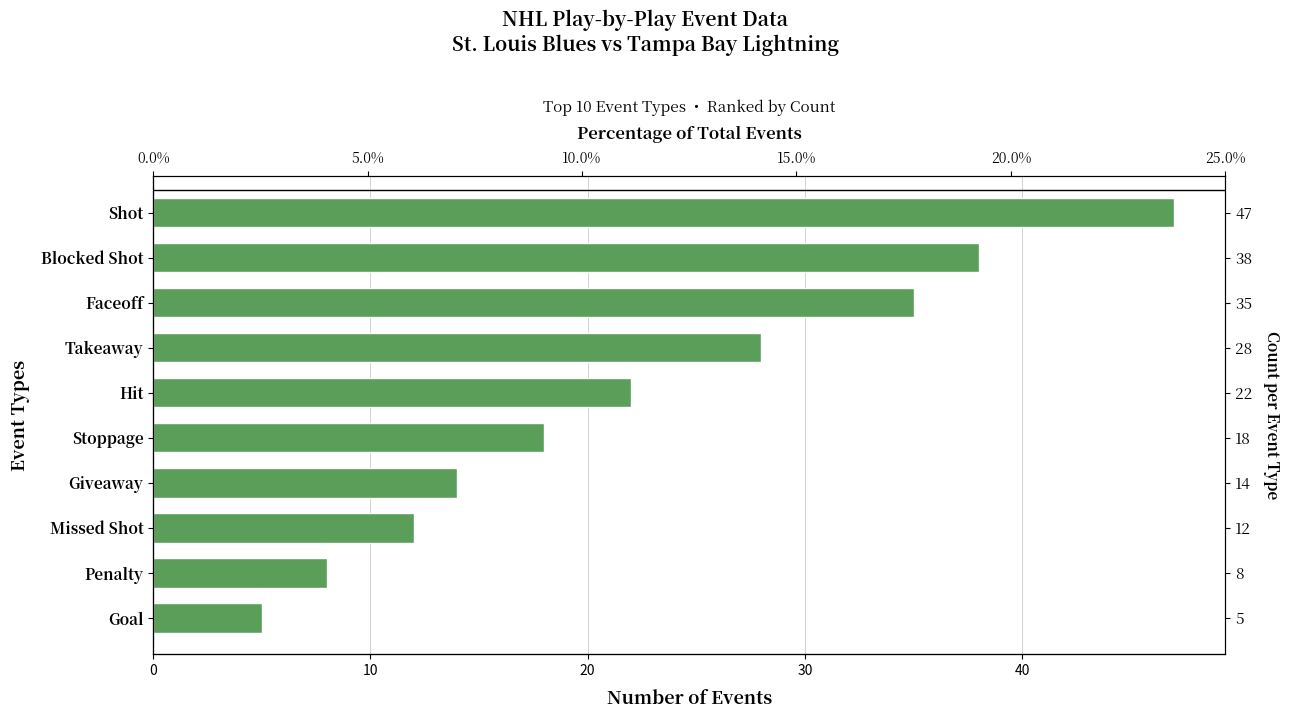

Reading left to right, extract all data points from this chart.

47	38	35	28	22	18	14	12	8	5